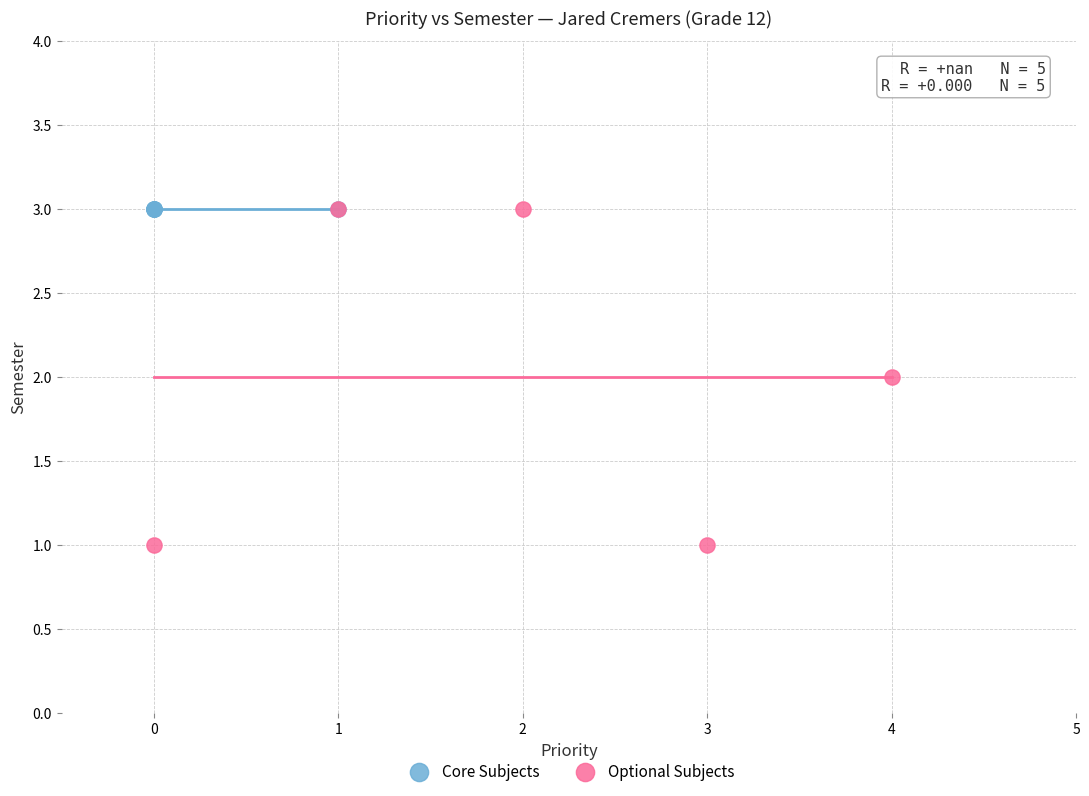

Which series contains the lowest Y value?

Optional Subjects